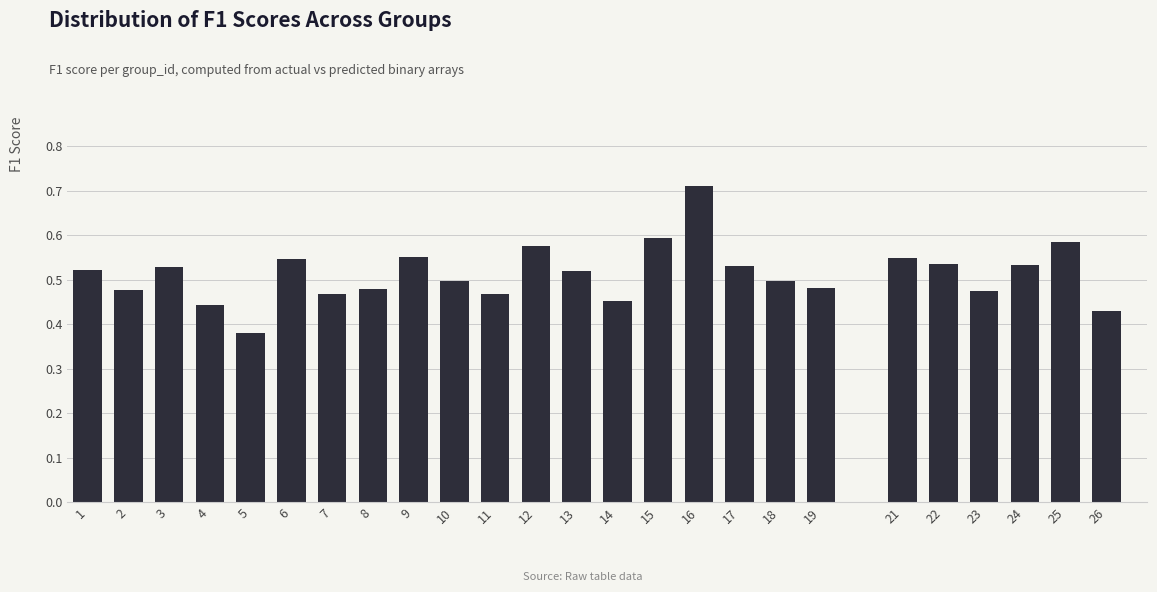

Which label corresponds to the smallest value in the chart?

5